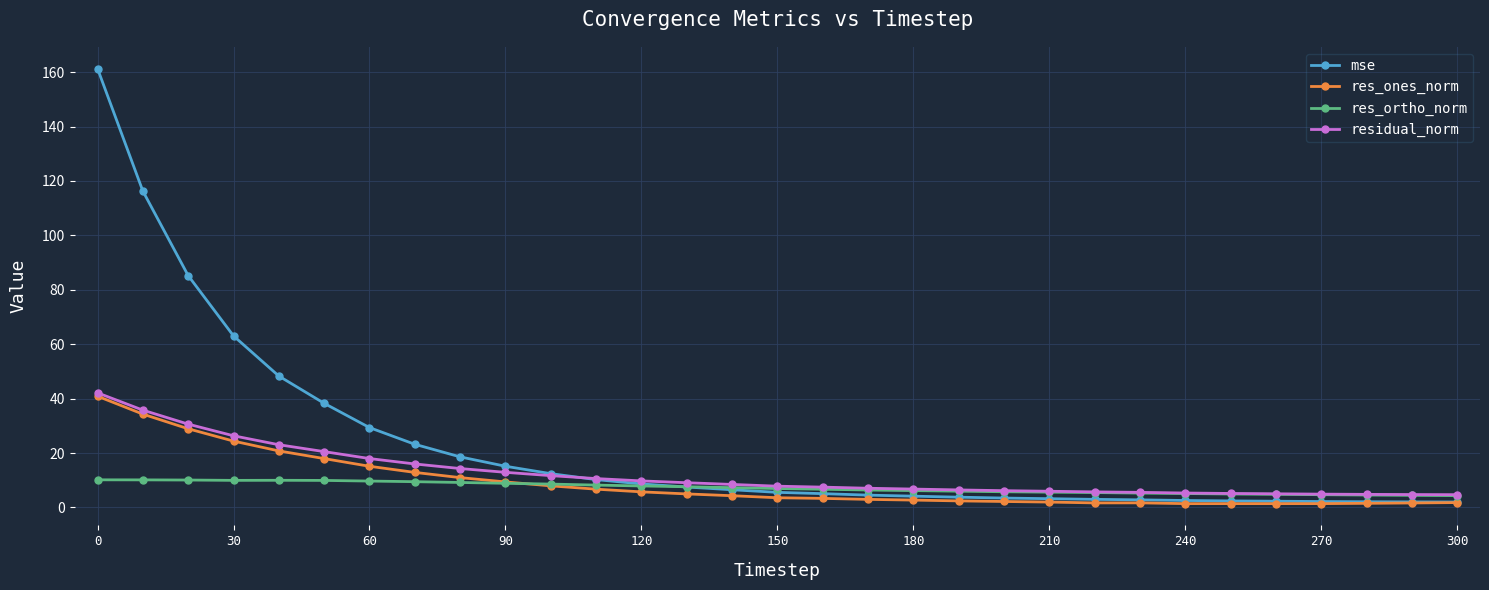

What is the sum of all residual_norm values?

382.6